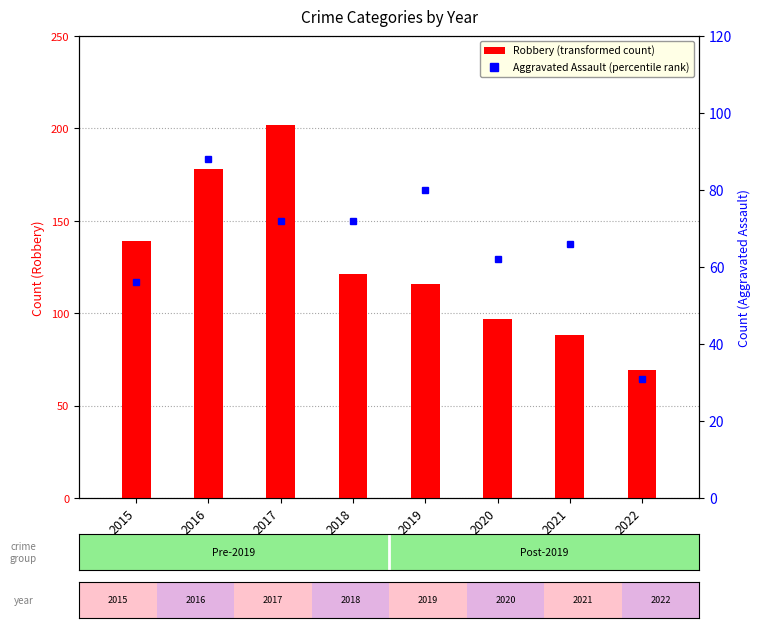

Rank the series by their average value, from highest to lowest.

Robbery, Aggravated Assault